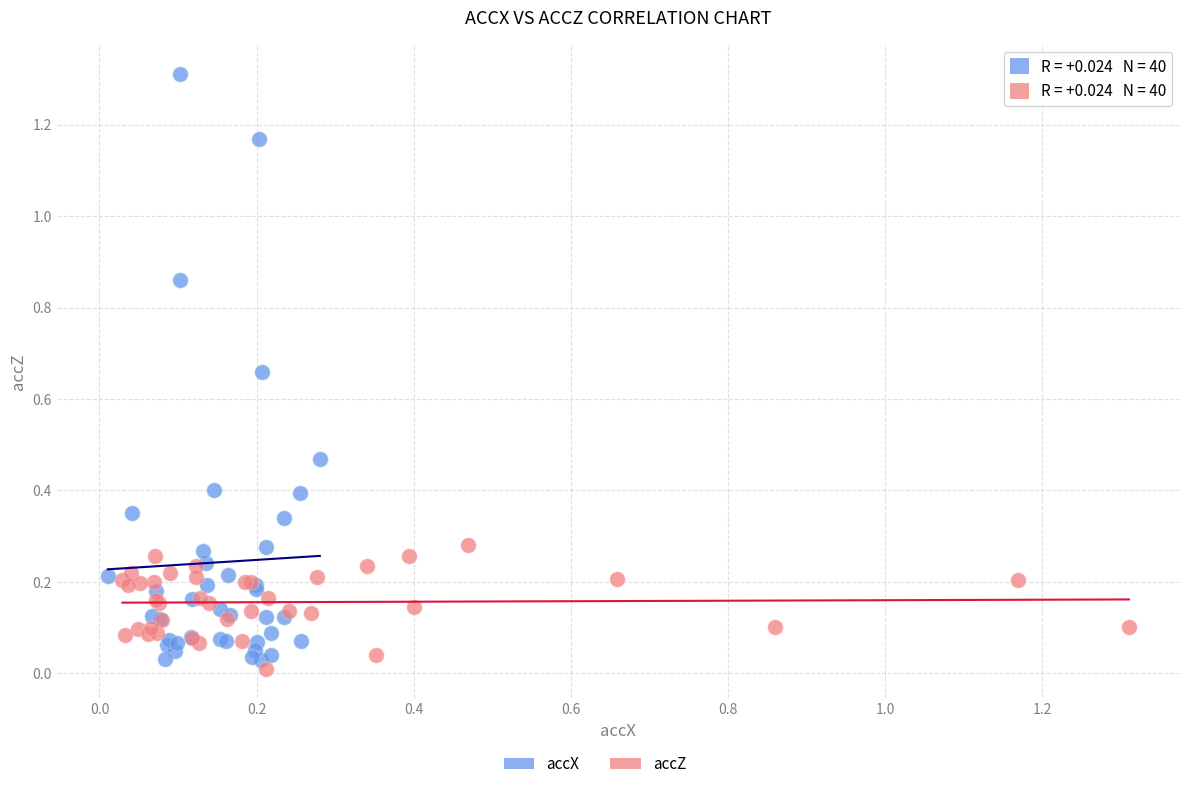

Which series contains the highest Y value?

accX